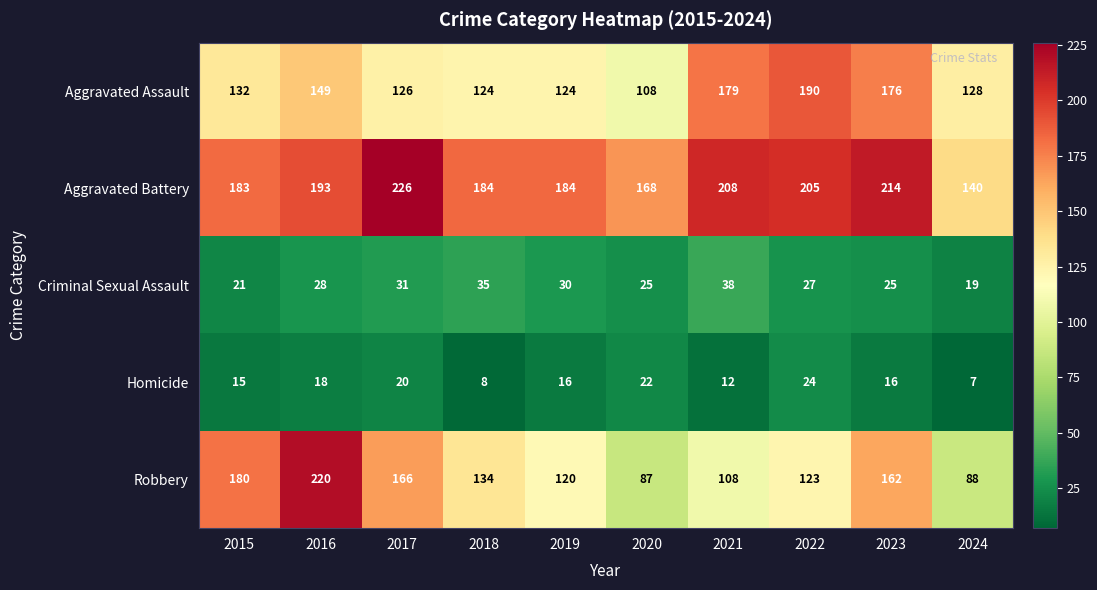

Rank the categories by Robbery value from lowest to highest.

2020, 2024, 2021, 2019, 2022, 2018, 2023, 2017, 2015, 2016